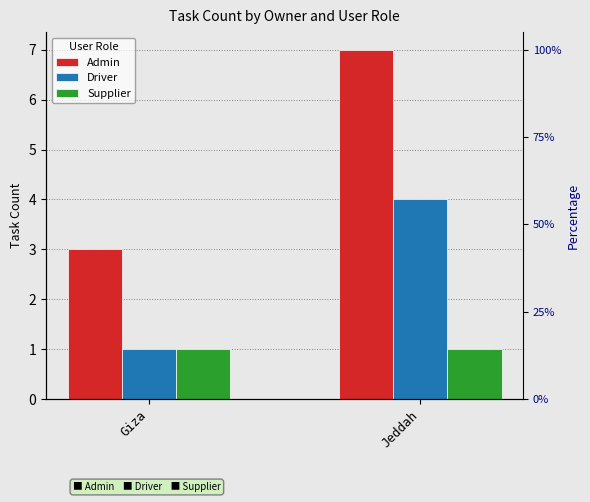

Where is Supplier nearest to the value 1?

Giza